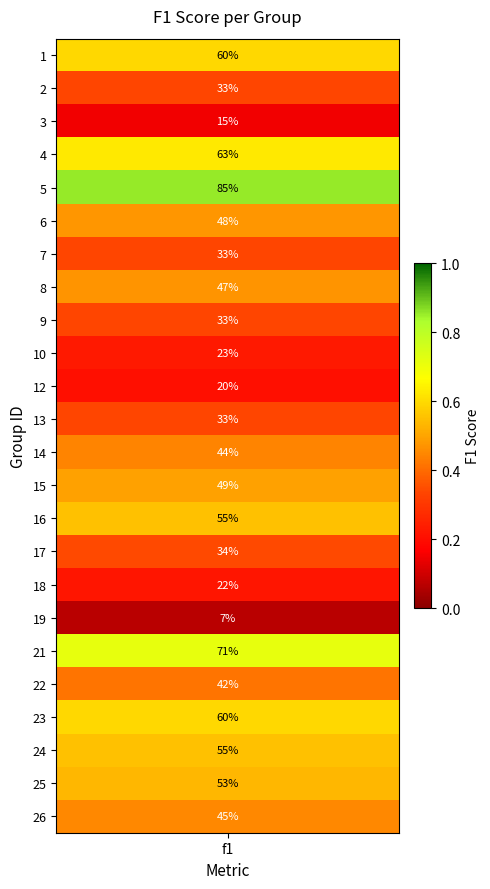

Reading left to right, extract all data points from this chart.

1=0.6	2=0.3	3=0.1	4=0.6	5=0.9	6=0.5	7=0.3	8=0.5	9=0.3	10=0.2	12=0.2	13=0.3	14=0.4	15=0.5	16=0.6	17=0.3	18=0.2	19=0.1	21=0.7	22=0.4	23=0.6	24=0.6	25=0.5	26=0.5